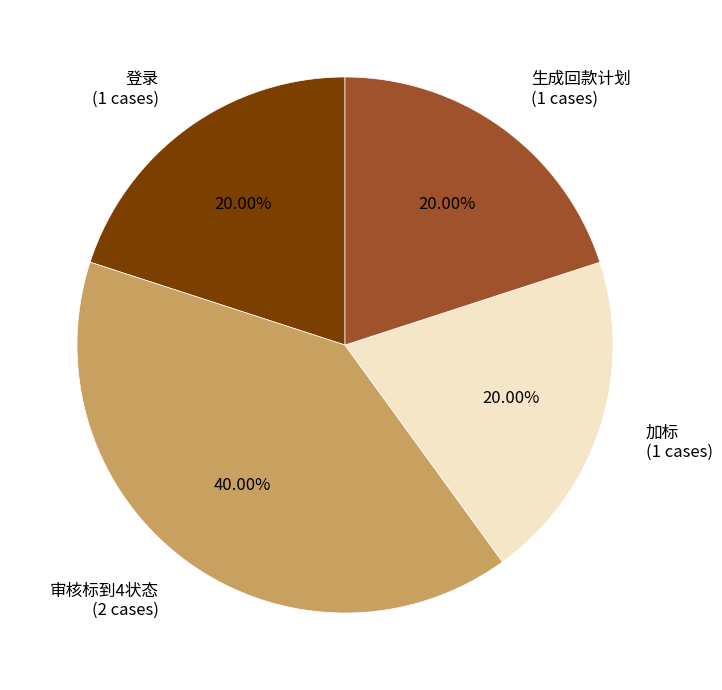

Which category has the biggest portion of the pie?

审核标到4状态